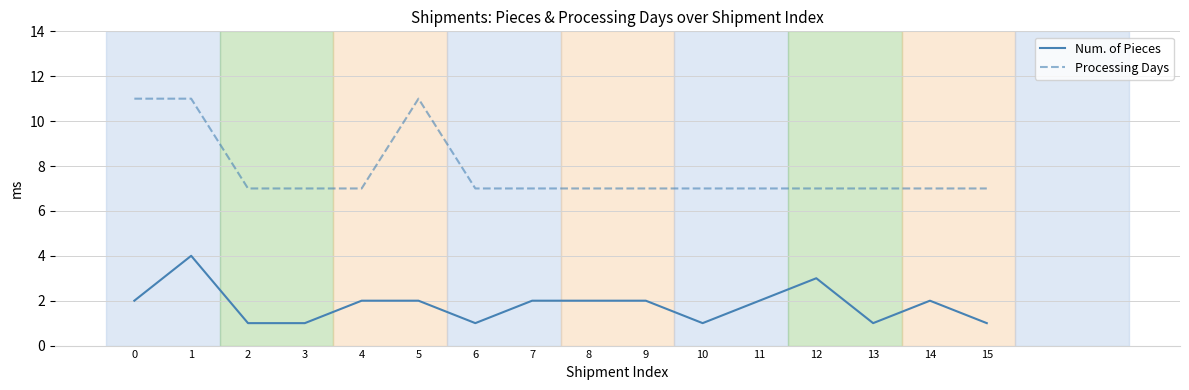

True or false: Num. of Pieces and Processing Days cross at least once.

False